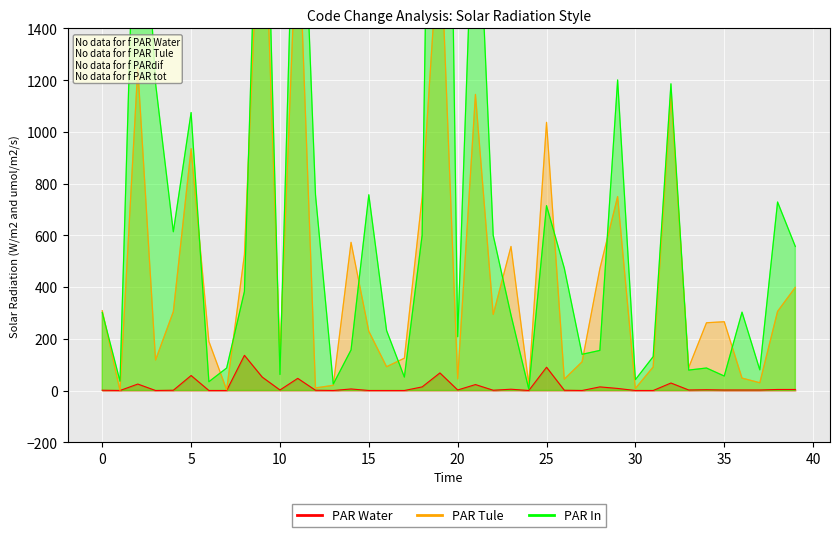

True or false: PAR Tule has more than 0 points higher than both neighbors.

True